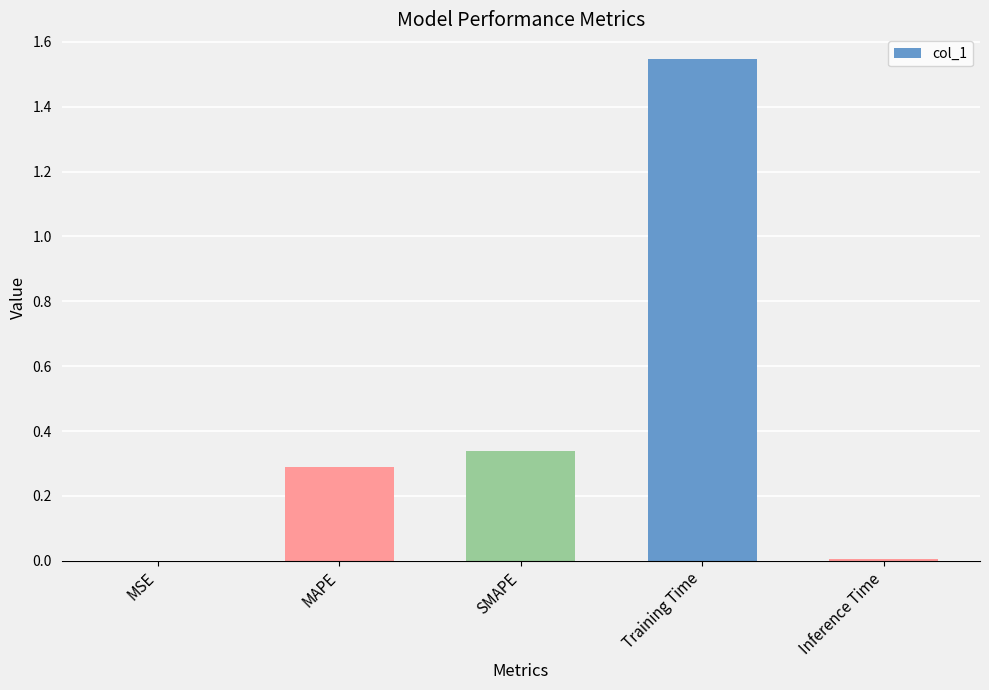

Are the bars horizontal?

No